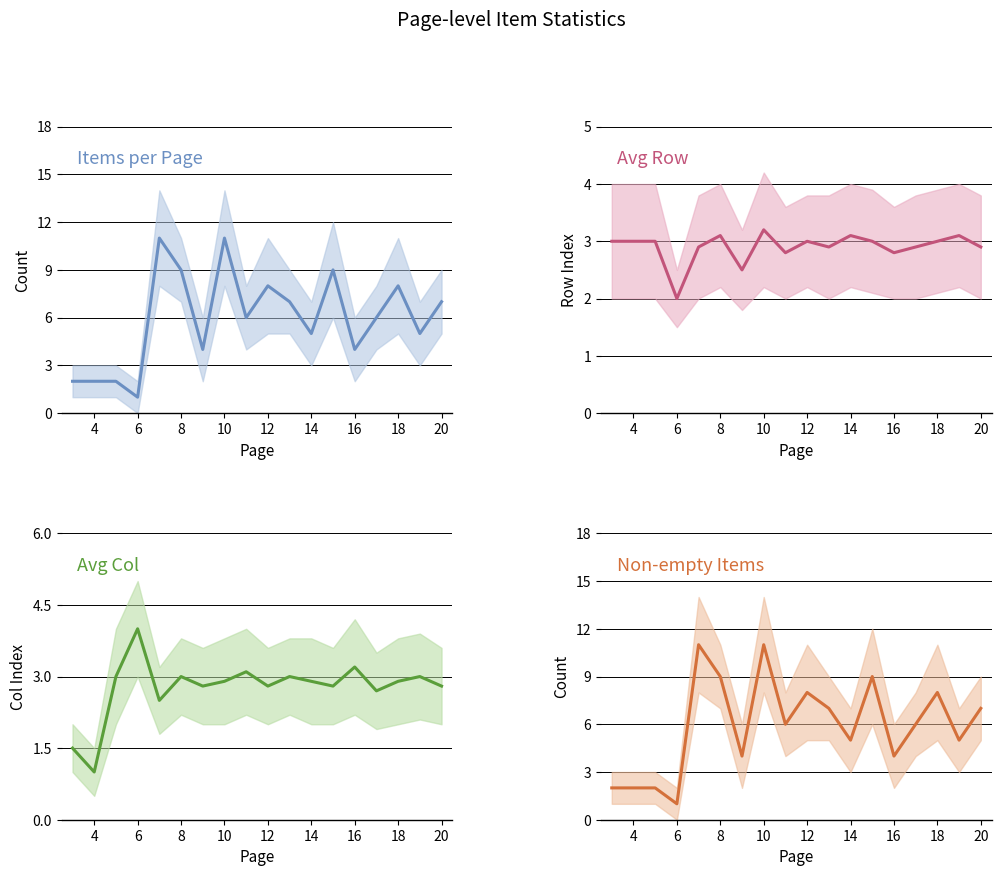

Rank the series by their maximum value, from lowest to highest.

Avg Row, Avg Col, Items per Page, Non-empty Items